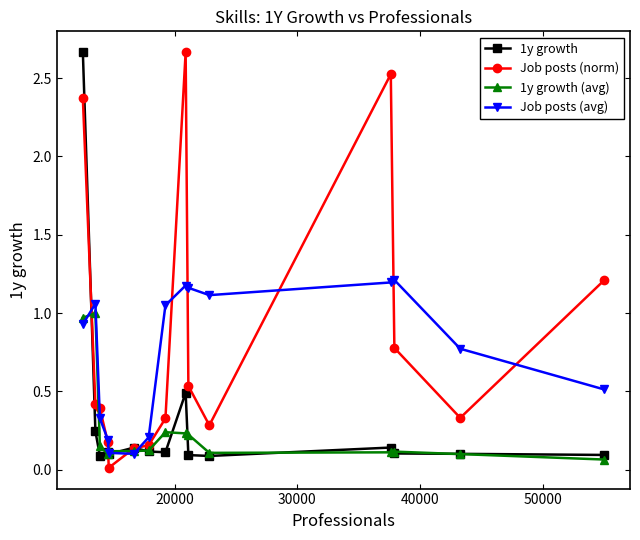

True or false: Job posts (norm) has more than 0 points higher than both neighbors.

True